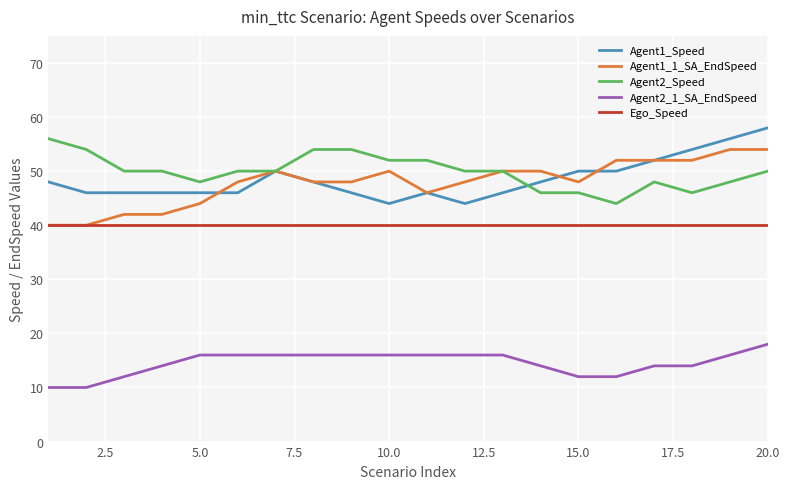

What is the sum of all Agent2_Speed values?

998